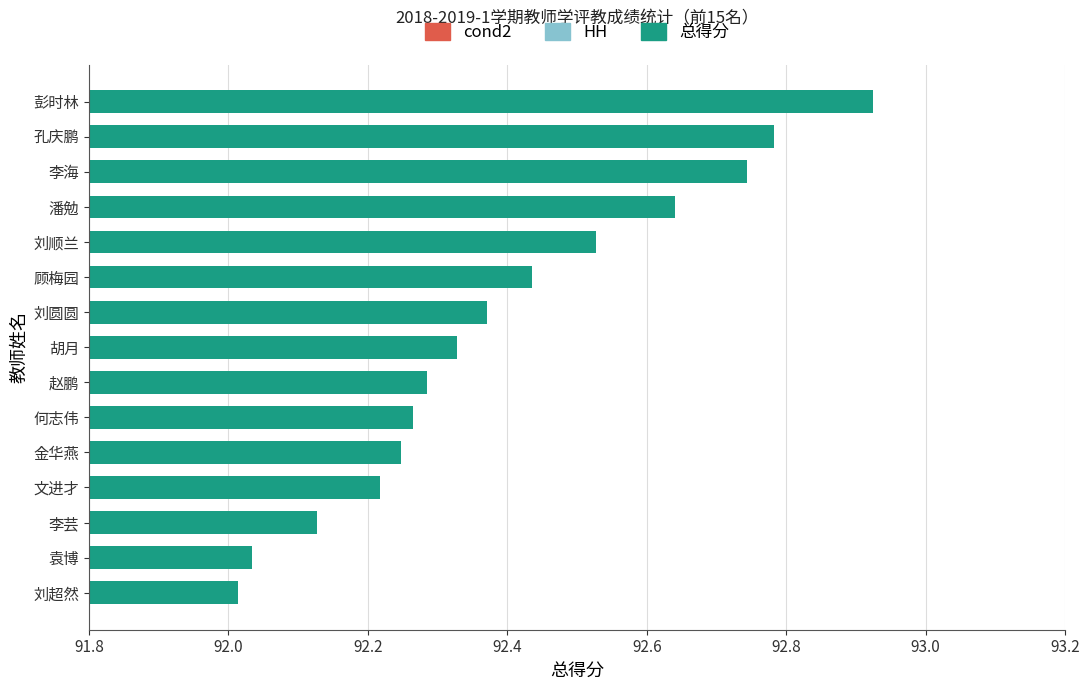

What is the difference between the maximum and second lowest values?

0.9